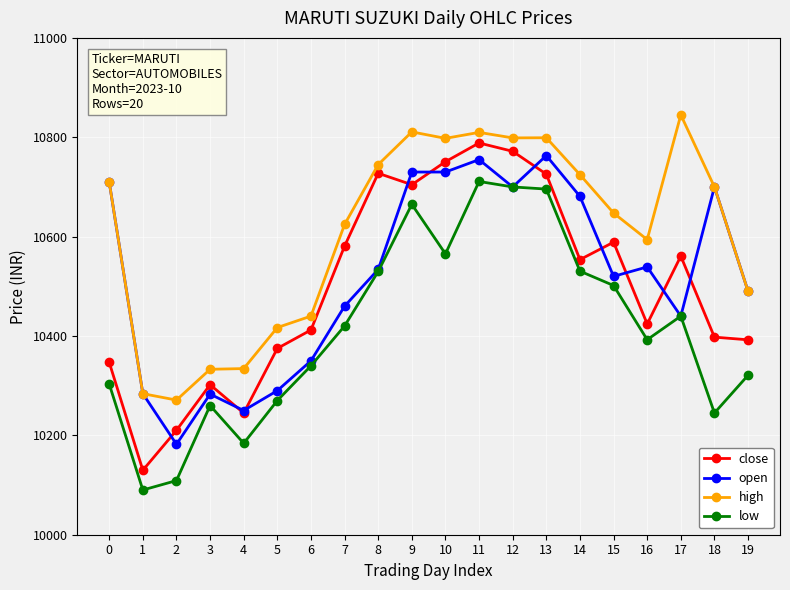

True or false: low has a value of 6433.0 at 7.

False